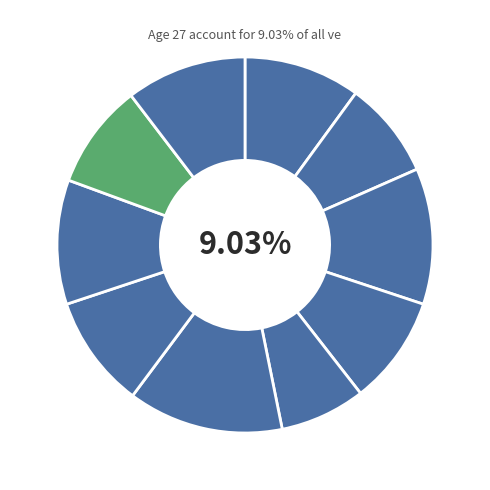

What percentage is the David slice, to the nearest percent?

9%